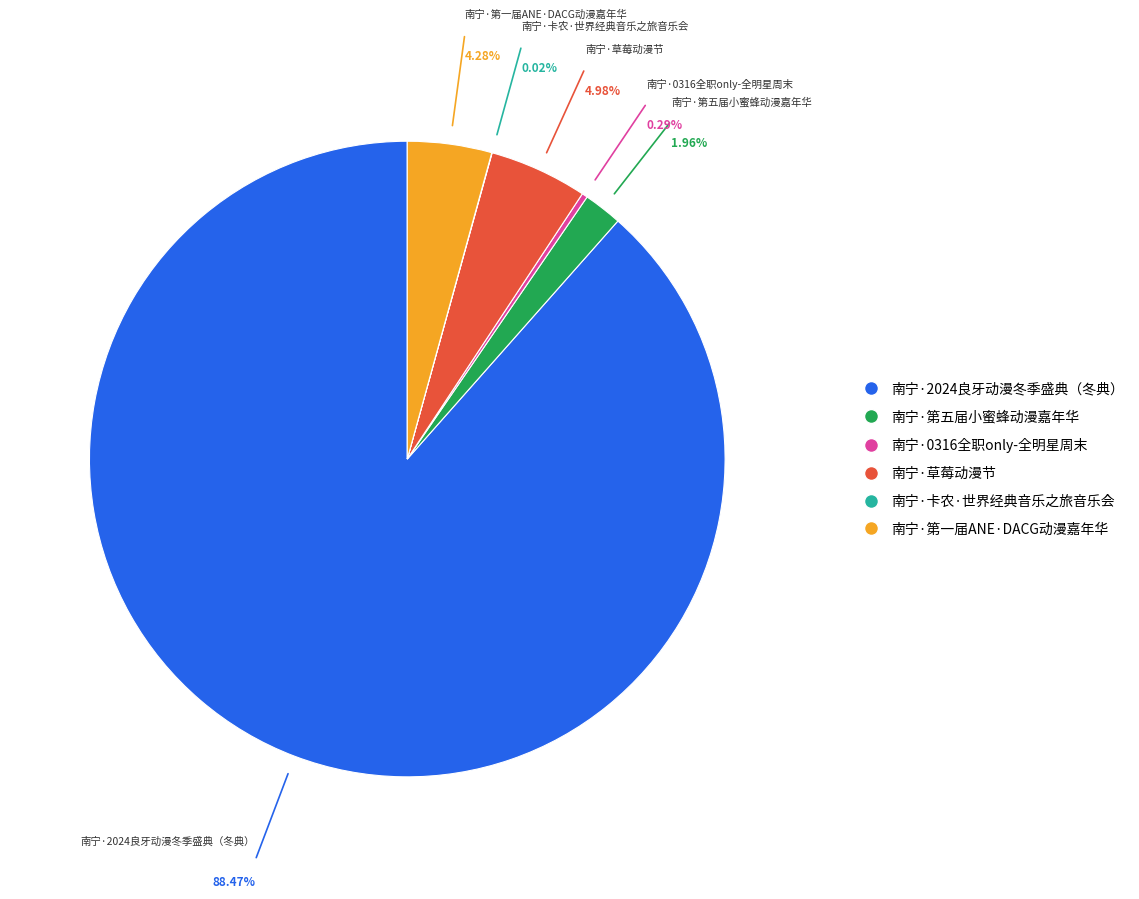

To the nearest percent, what is the difference between the largest and smallest slice percentages?

88%